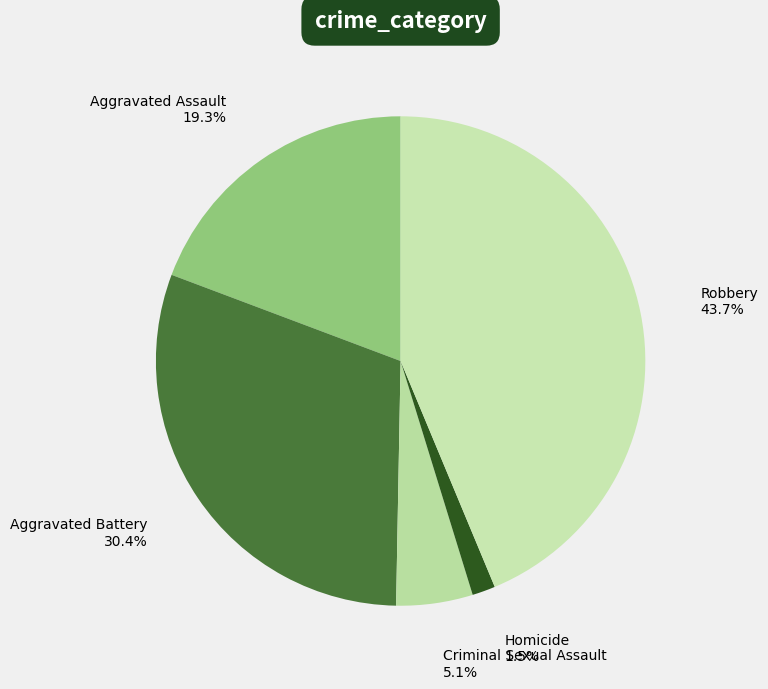

Count the number of slices in the pie.

5